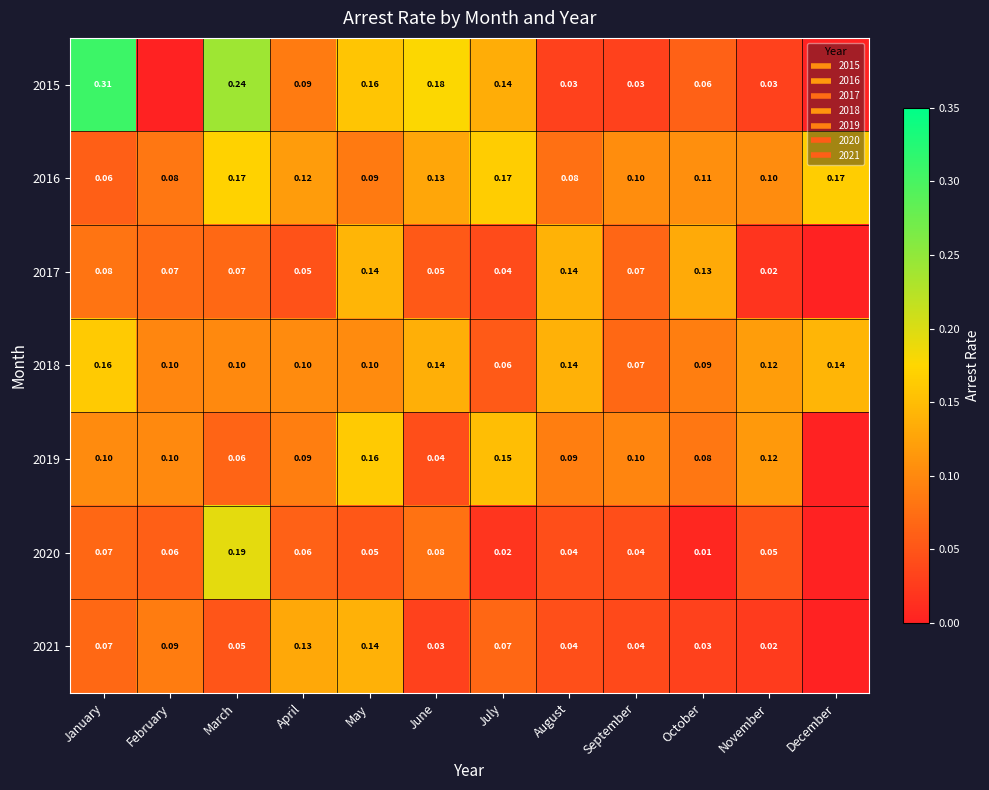

True or false: 2016 has a value of 0.1 at May.

True